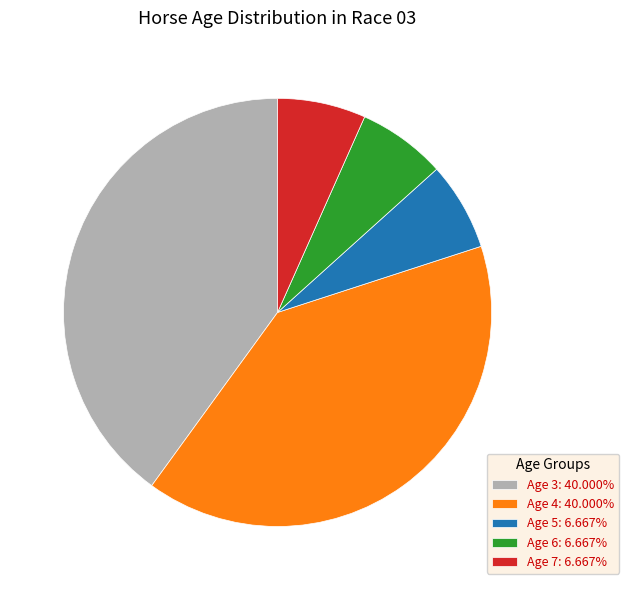

Is it true that Age 5 is 12% of the pie?

False